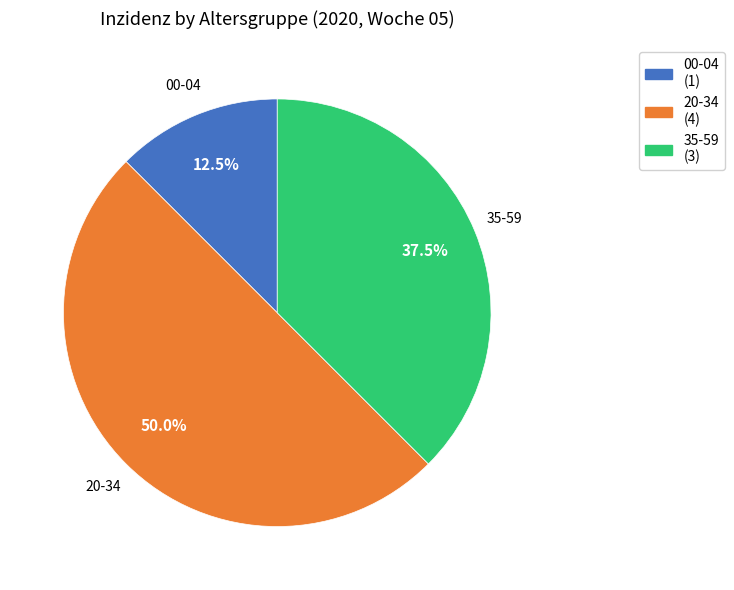

Do 20-34 and 00-04 together represent more than half of the pie?

Yes